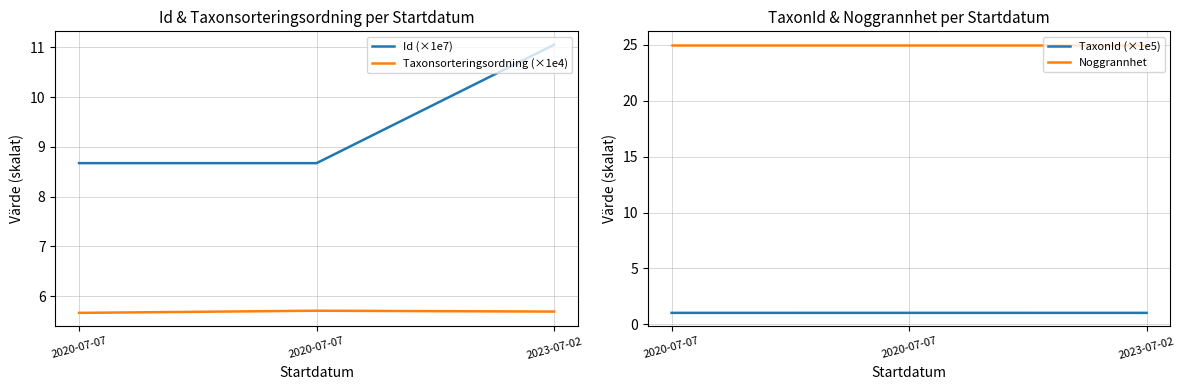

Which series has the largest range (max minus min)?

Id (×1e7)